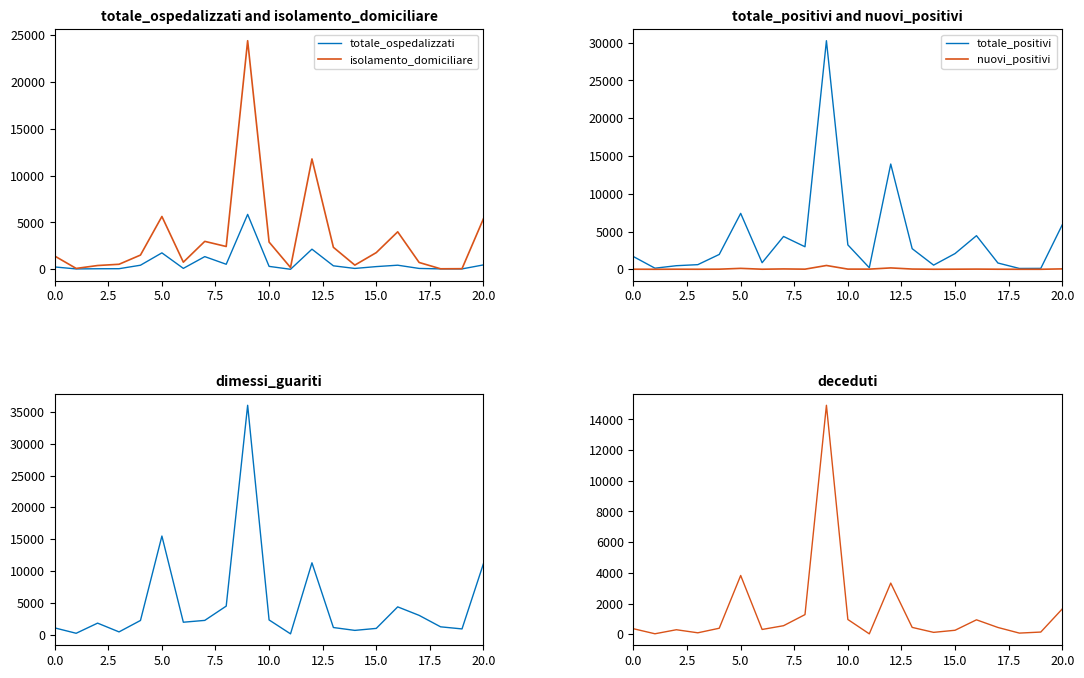

What position from the right is 17?

4